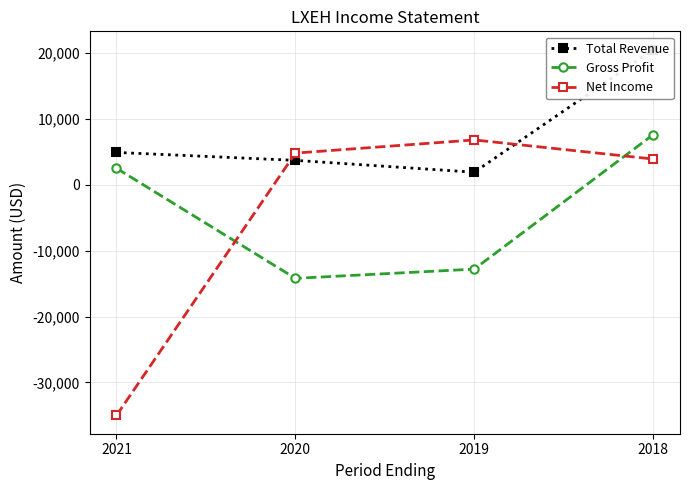

Reading left to right, transcribe all the data shown in this chart.

Total Revenue: 2021=4900	2020=3700	2019=1900	2018=20500
Gross Profit: 2021=2500	2020=-14200	2019=-12800	2018=7600
Net Income: 2021=-35000	2020=4800	2019=6800	2018=3900